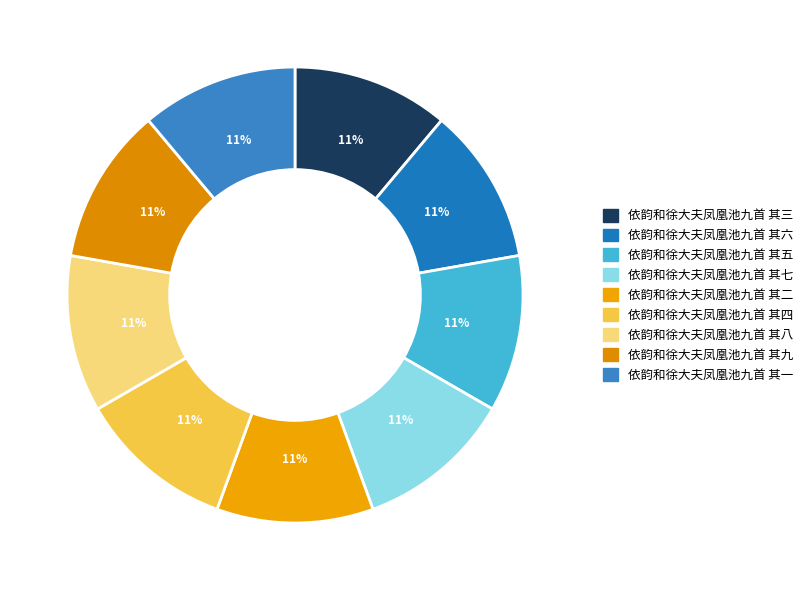

To the nearest percent, what portion does 依韵和徐大夫凤凰池九首 其九 represent?

11%